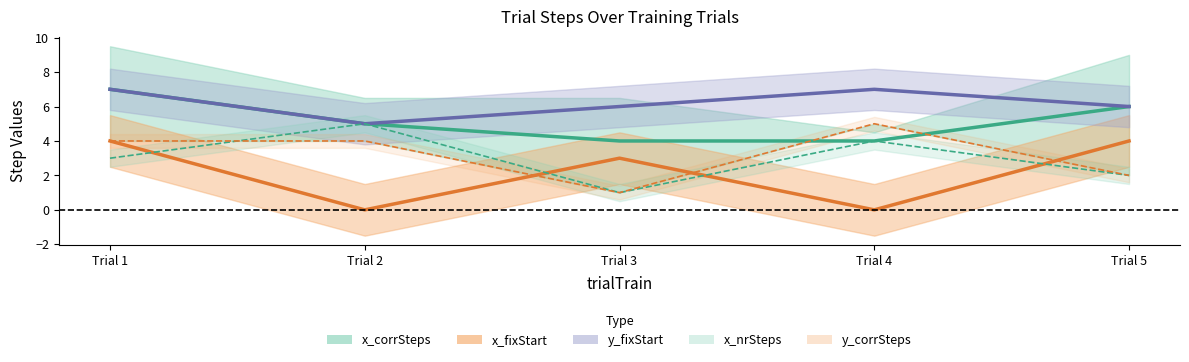

Which series has the largest range (max minus min)?

y_corrSteps